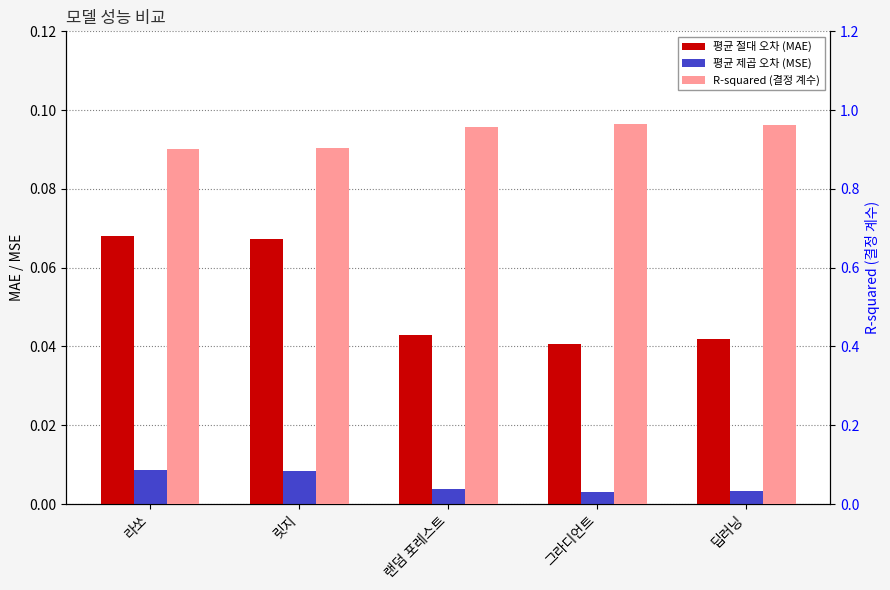

At which category is the sum across all series the highest?

딥러닝